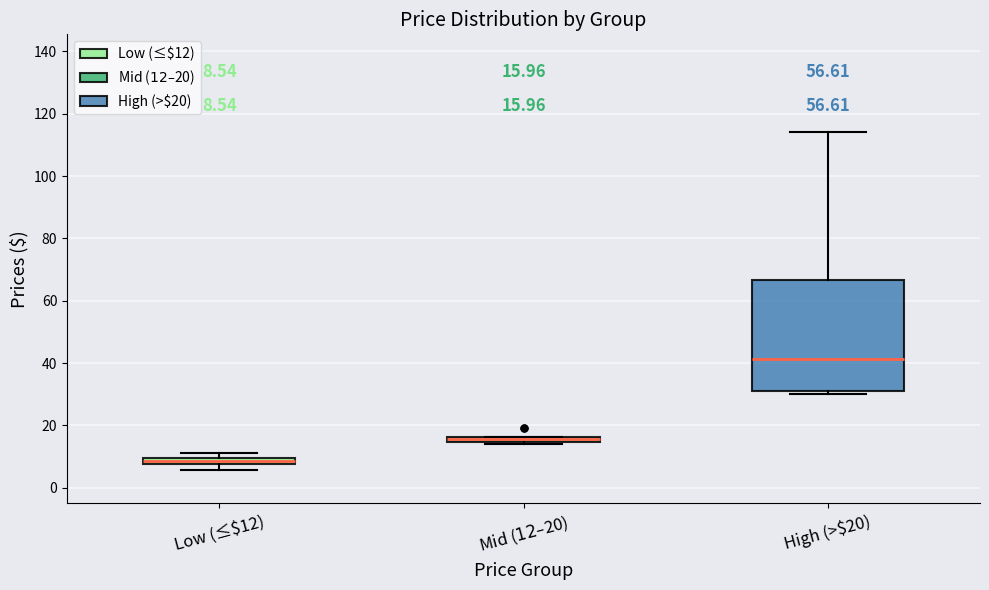

Which box's median line is the lowest?

Low (≤$12)